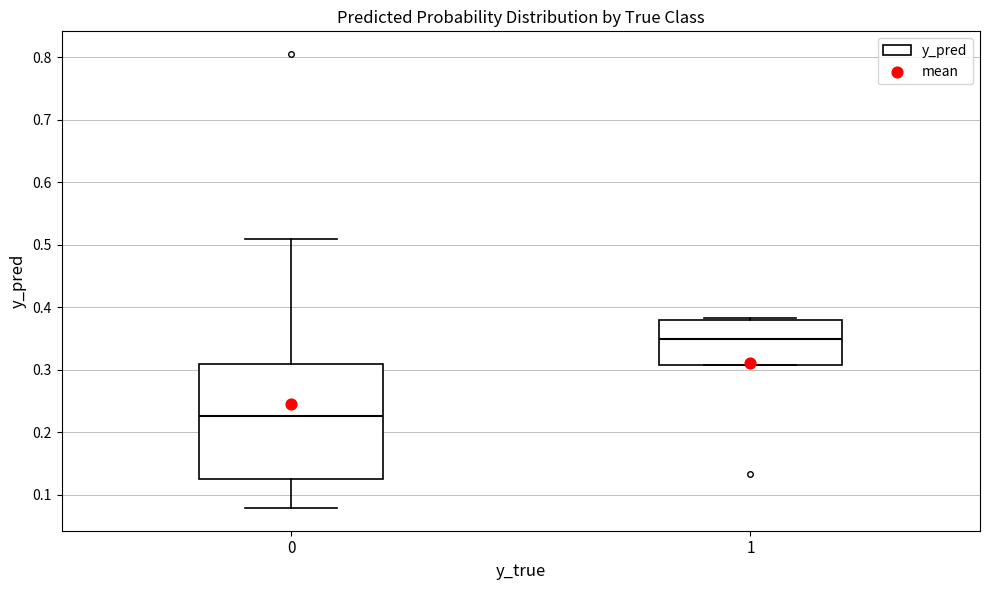

Comparing the boxes themselves (not the whiskers), which one is the tallest?

0